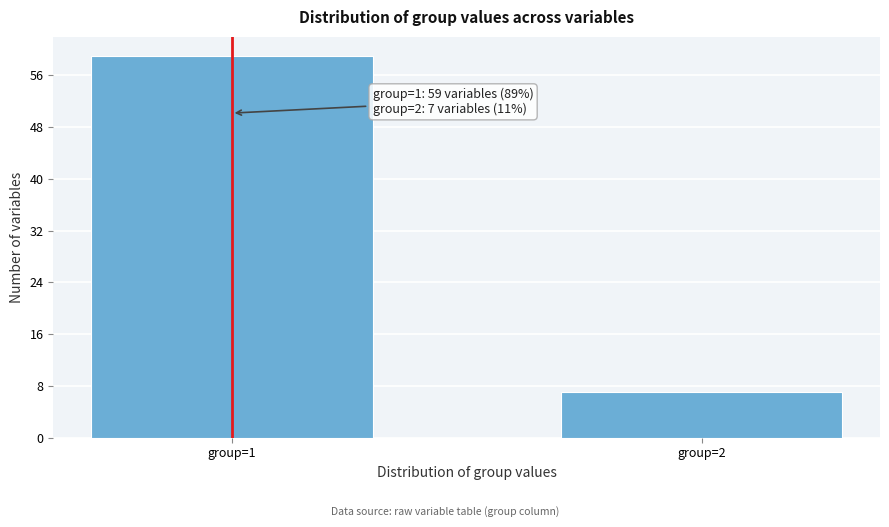

Reading left to right, list all the values displayed in this chart.

59	7